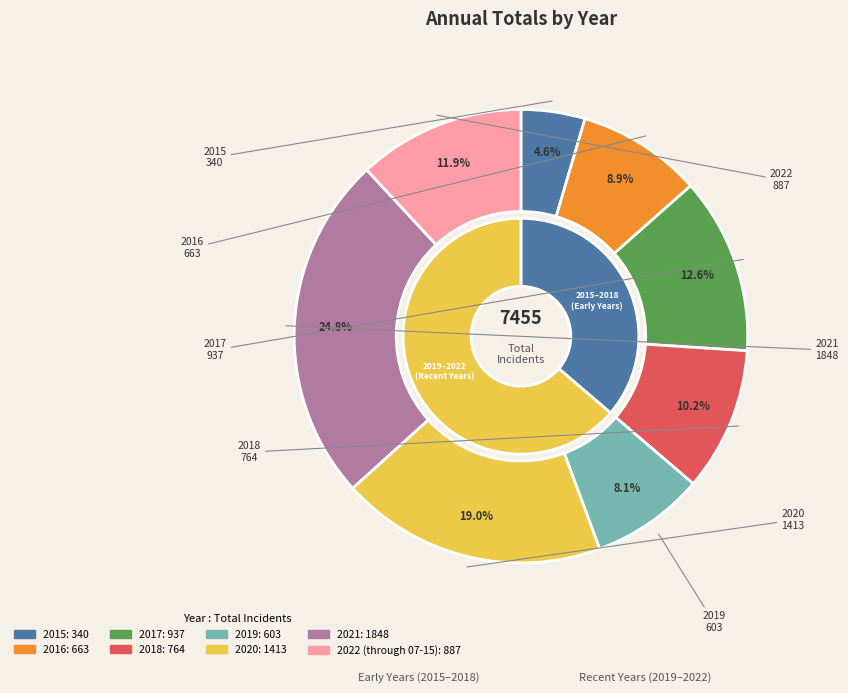

Does 2022 (through 07-15) represent more than half of the total?

No